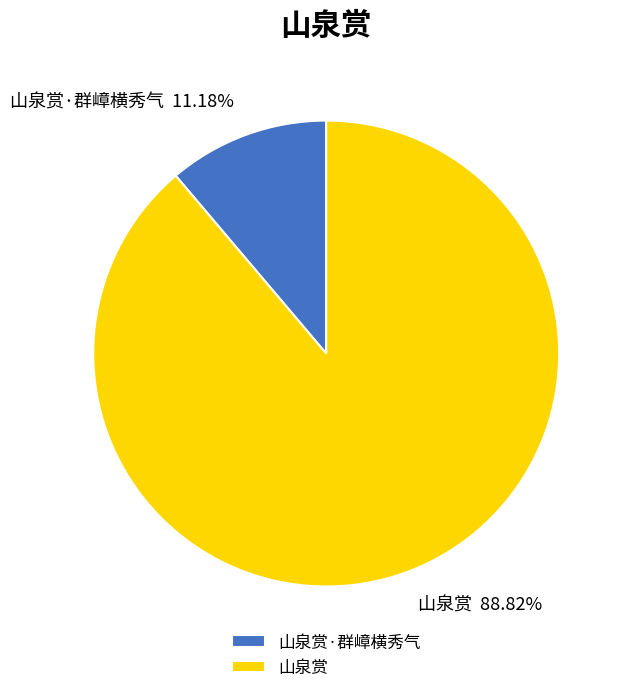

To the nearest percent, what is the average slice percentage?

50%